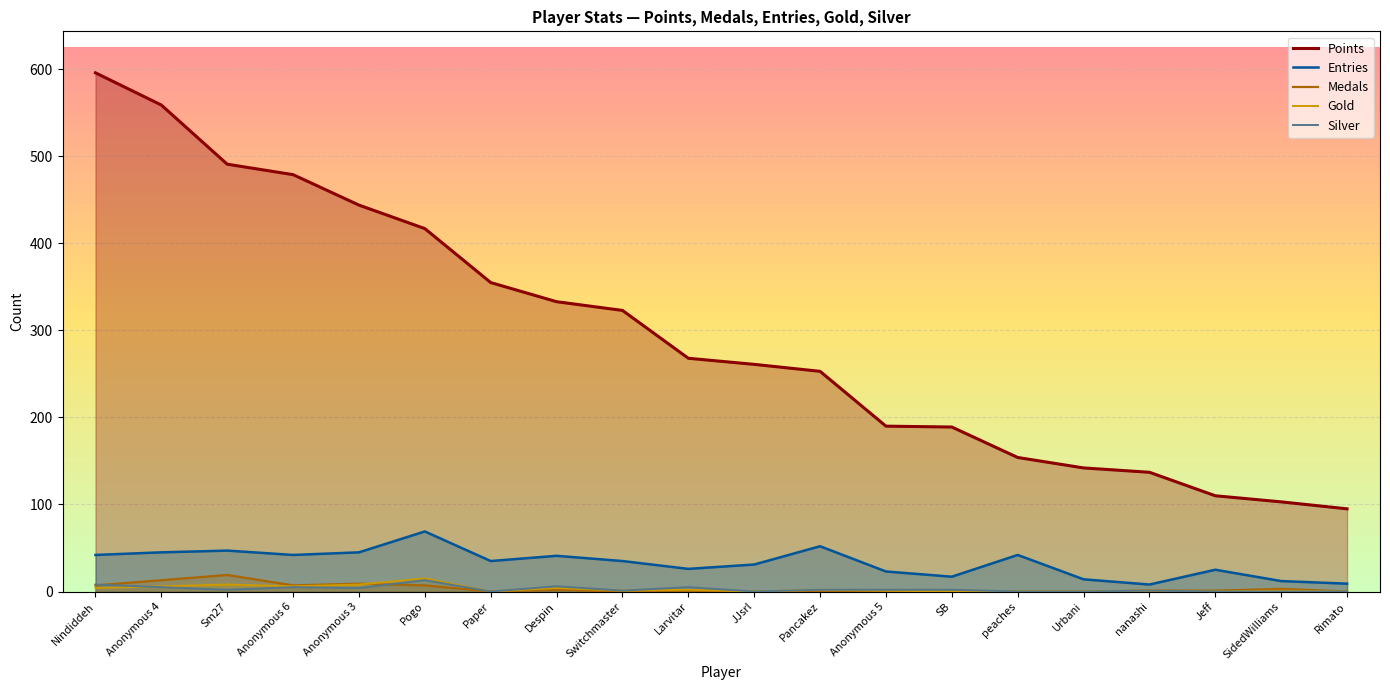

Rank the categories by Silver value from highest to lowest.

Pogo, Nindiddeh, Despin, Anonymous 4, Anonymous 6, Larvitar, Anonymous 3, Sm27, Pancakez, Anonymous 5, SB, Switchmaster, nanashi, Paper, JJsrl, peaches, Urbani, Jeff, SidedWilliams, Rimato